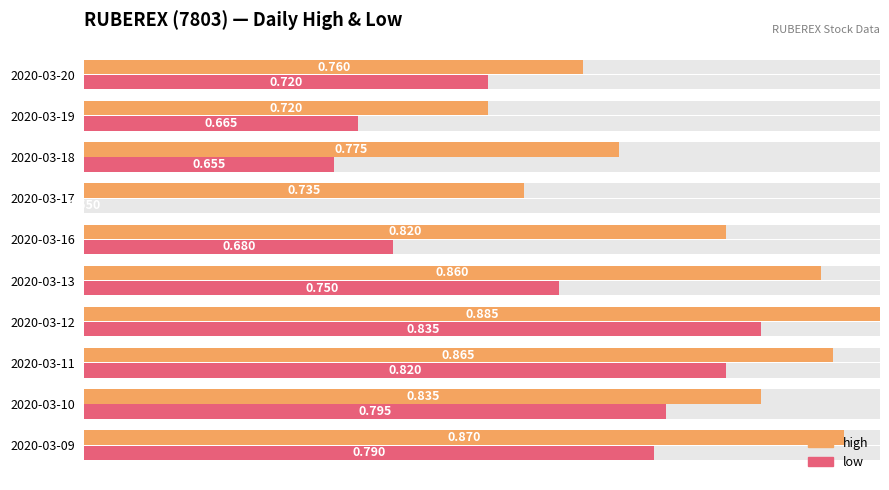

Which series has the largest total across all categories?

high